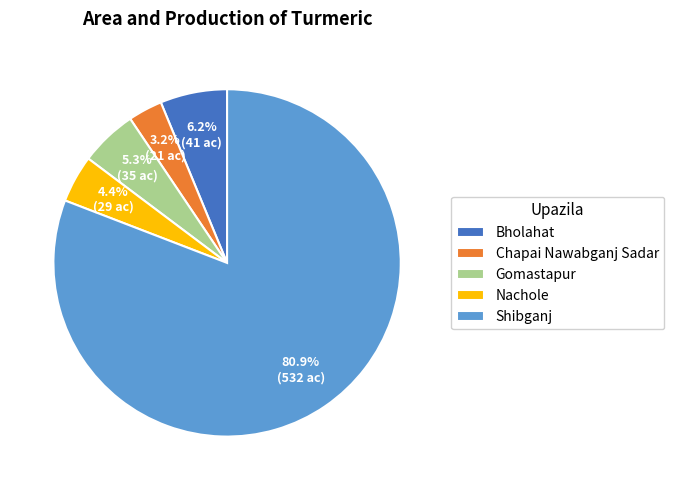

The Shibganj slice represents 88% of the pie. True or false?

False